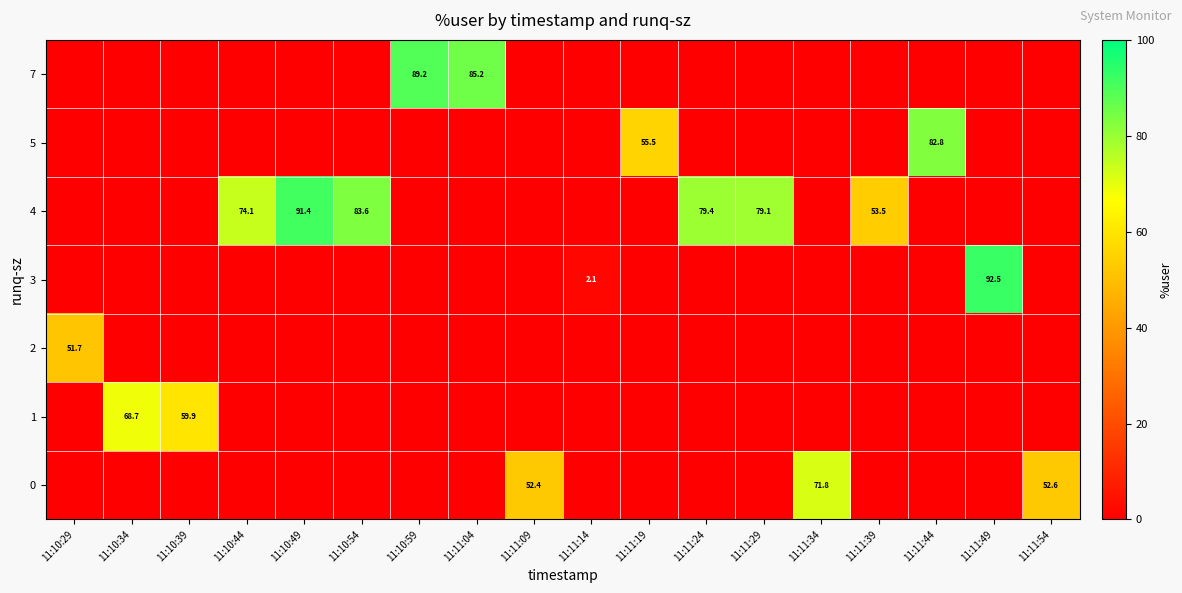

Count the number of categories in the chart.

18